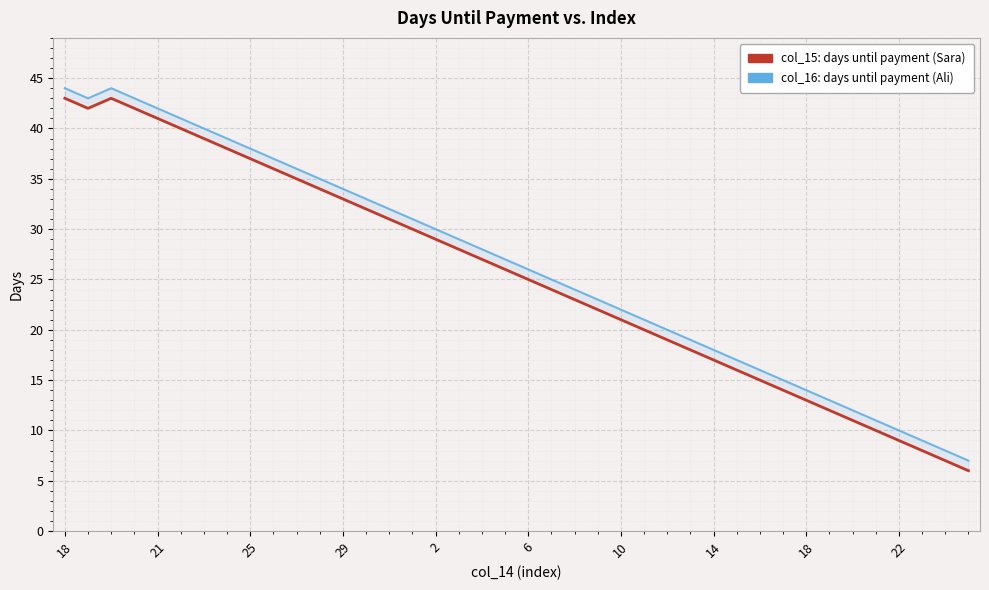

List the series in order of their overall mean, highest first.

col_16, col_15